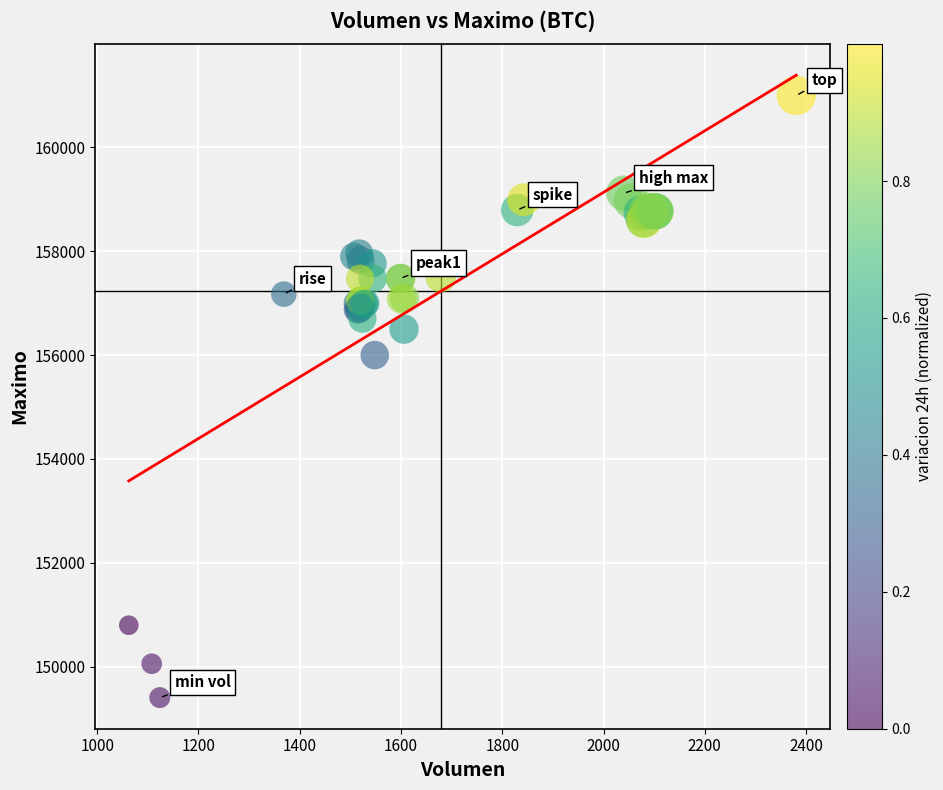

What Y value in the scatter plot is closest to 155202?

156000